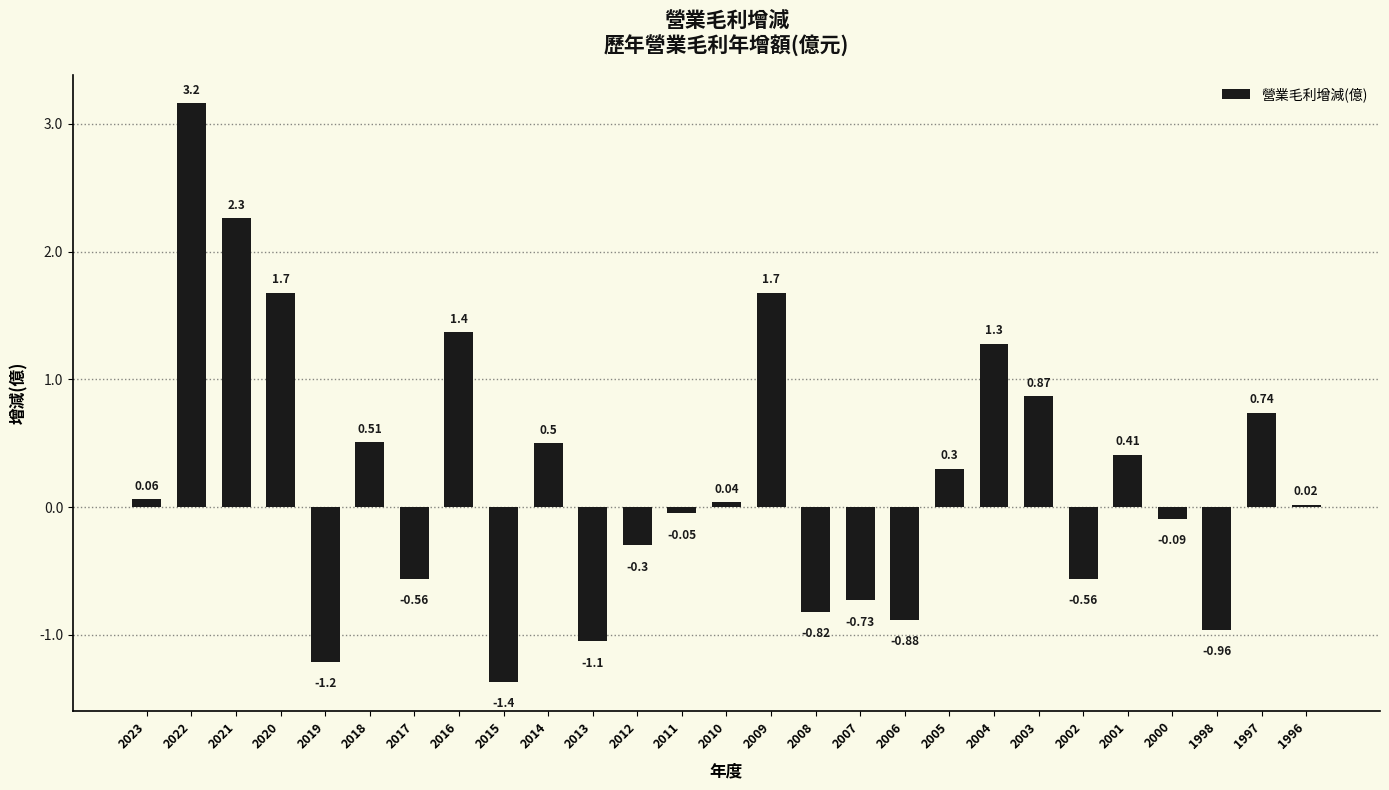

What is the sum of all values?

6.3